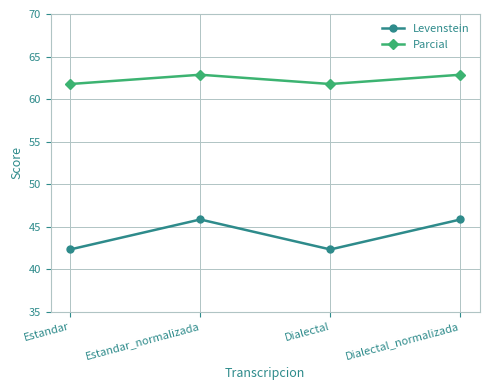

Where does the Parcial series first go above 62?

Estandar_normalizada